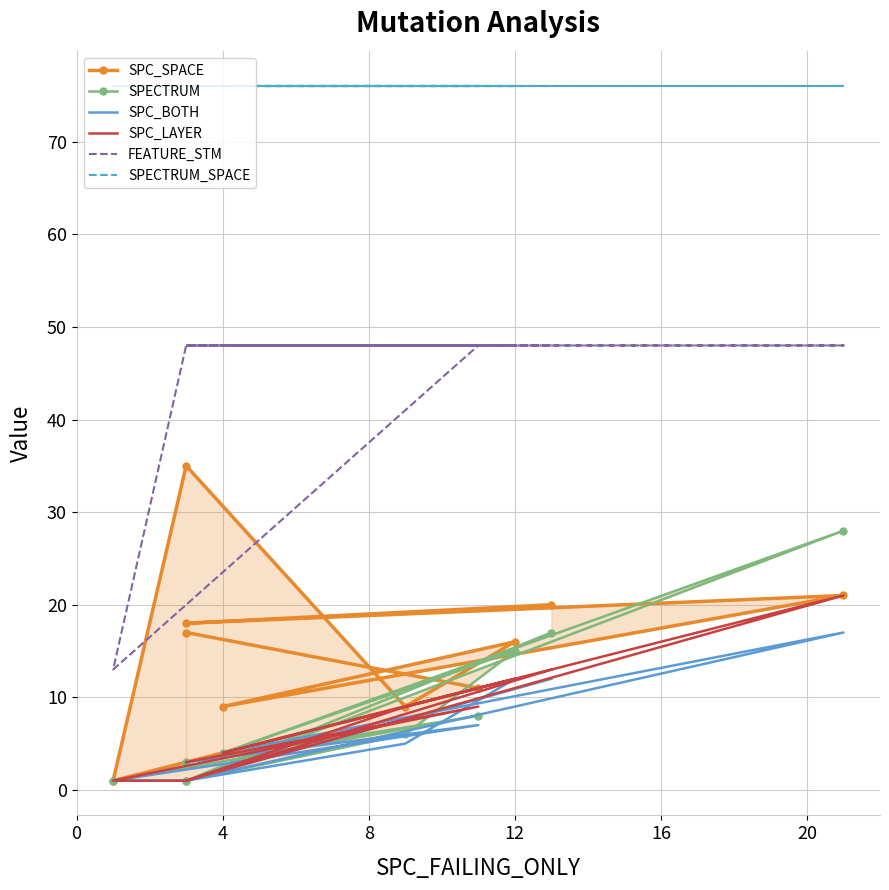

How many interior local peaks does the SPC_LAYER series have?

3